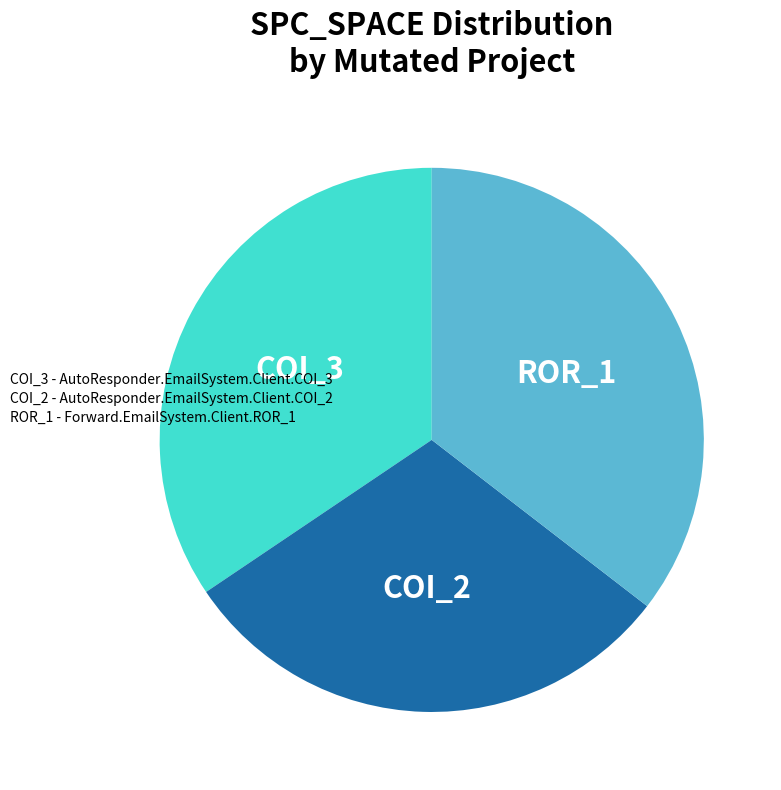

Is there a majority slice in this chart?

No